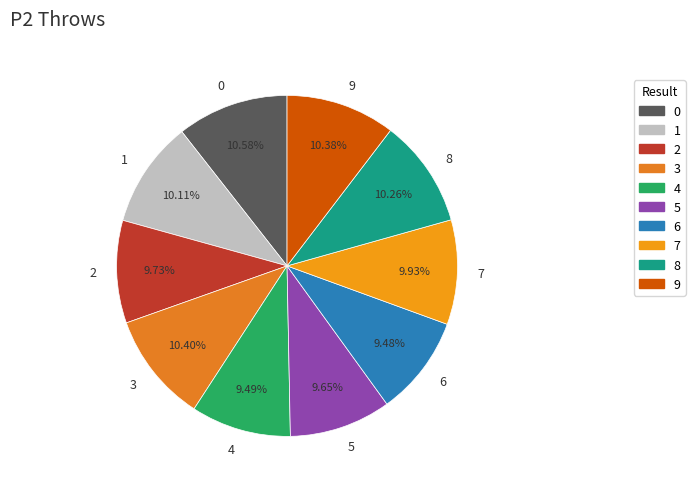

To the nearest percent, what percentage of the pie is 4?

9%